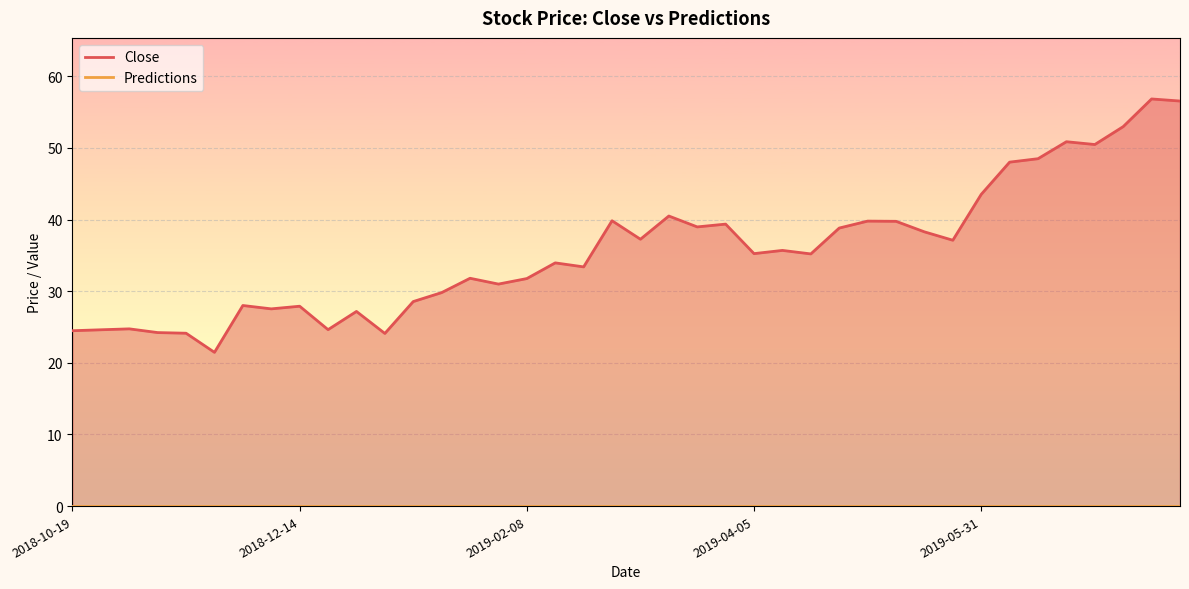

The value at 2019-07-19 is 17.5. True or false?

False